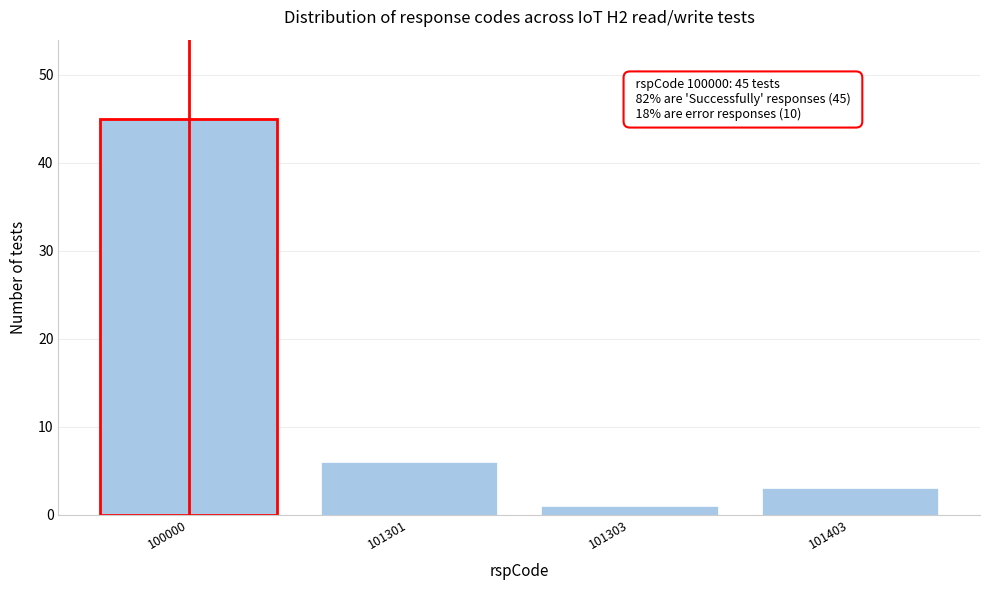

Reading left to right, list all the values displayed in this chart.

45	6	1	3